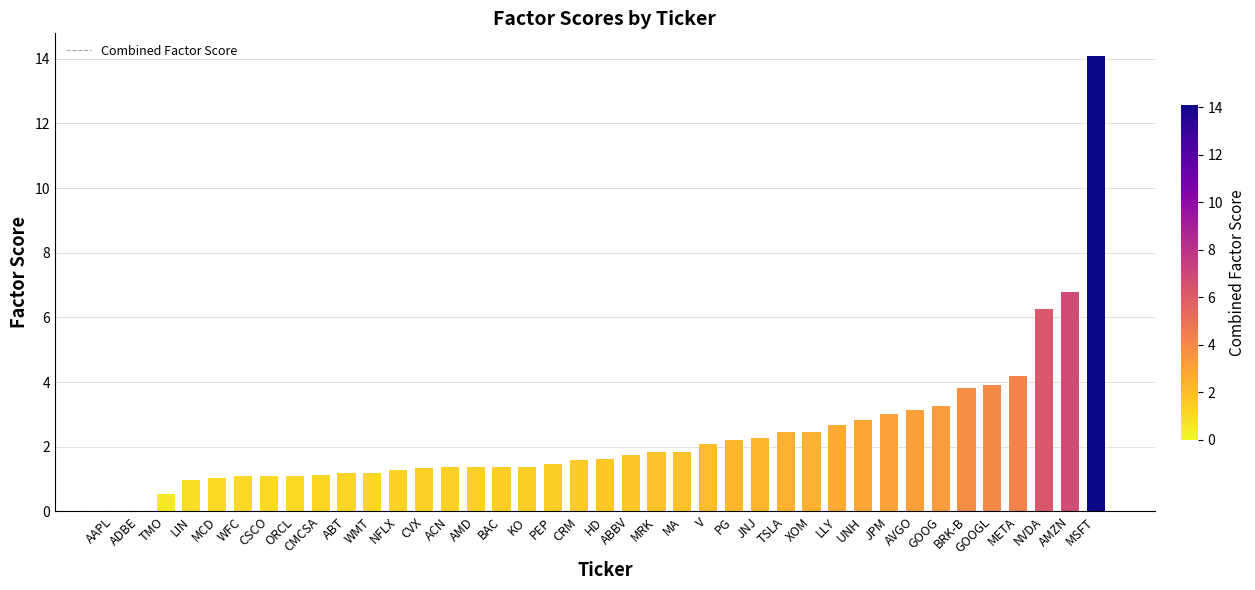

At which label is the value closest to 7?

AMZN